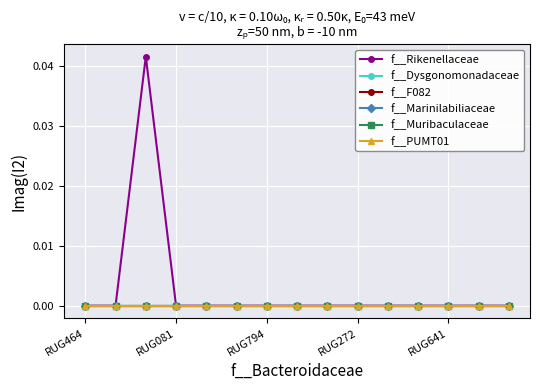

Does the chart have visible grid lines?

Yes